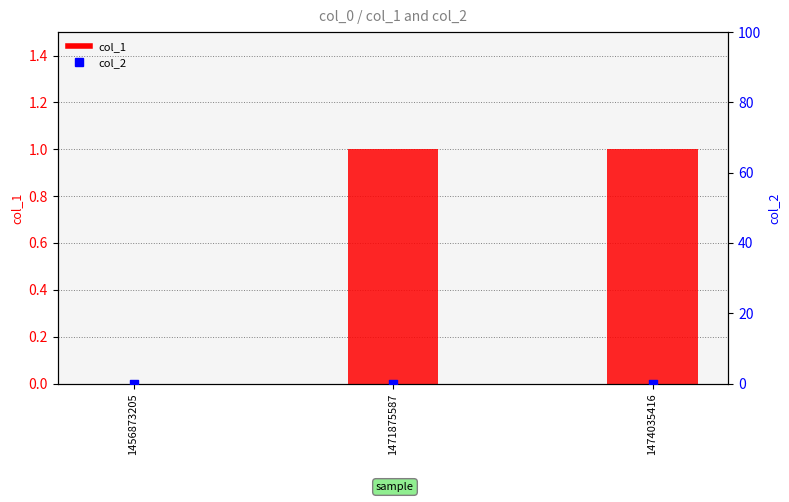

Which series has the largest Y range (max minus min)?

col_1